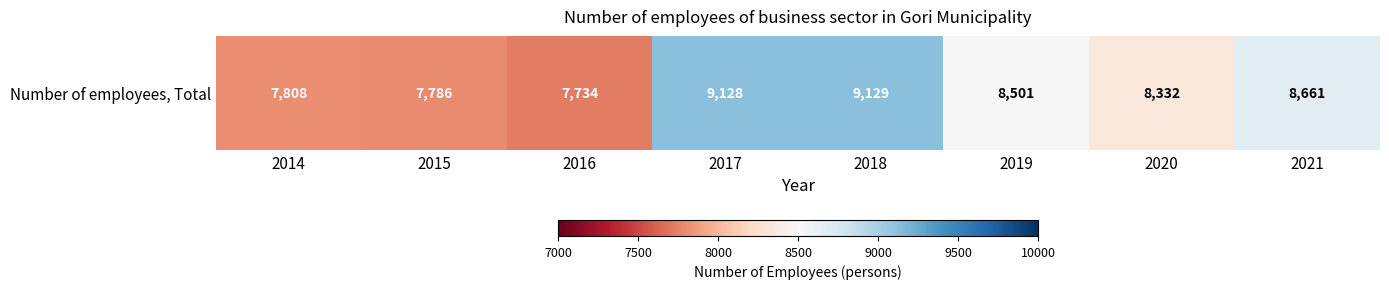

What value does the data have at 2020, to the nearest 50?

8350